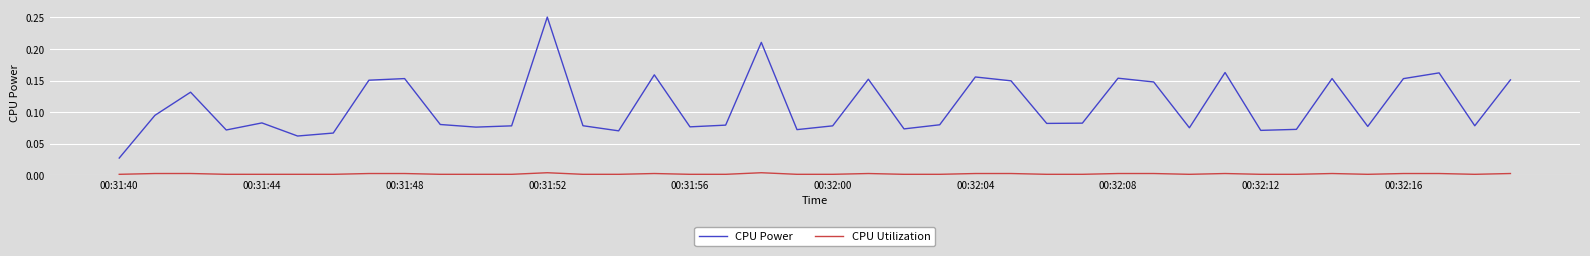

List the series in order of their overall mean, lowest first.

CPU Utilization, CPU Power